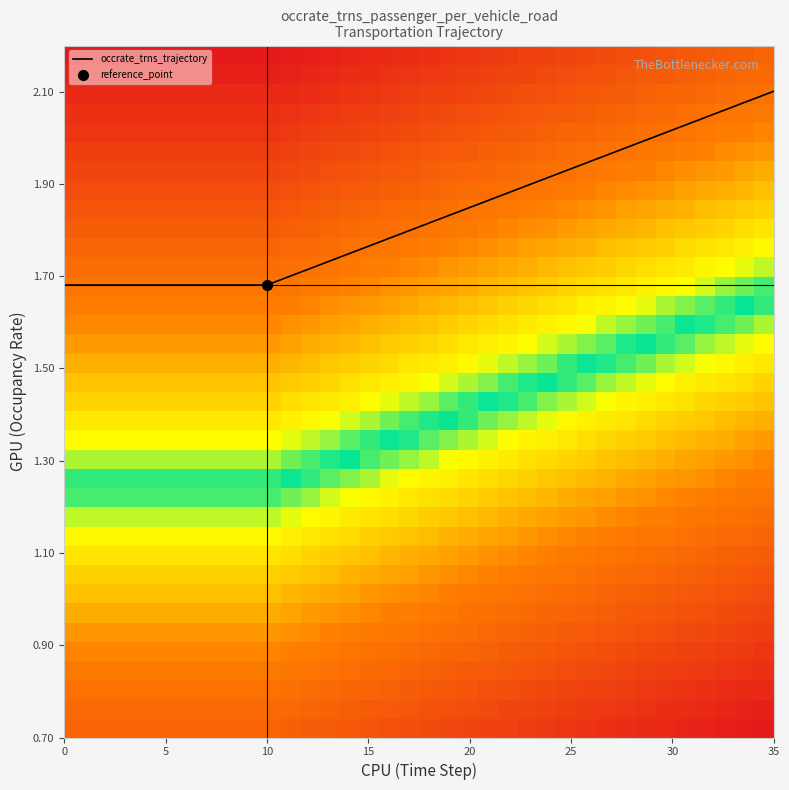

Is it true that occrate_trns_trajectory equals 0.5 at 25?

False